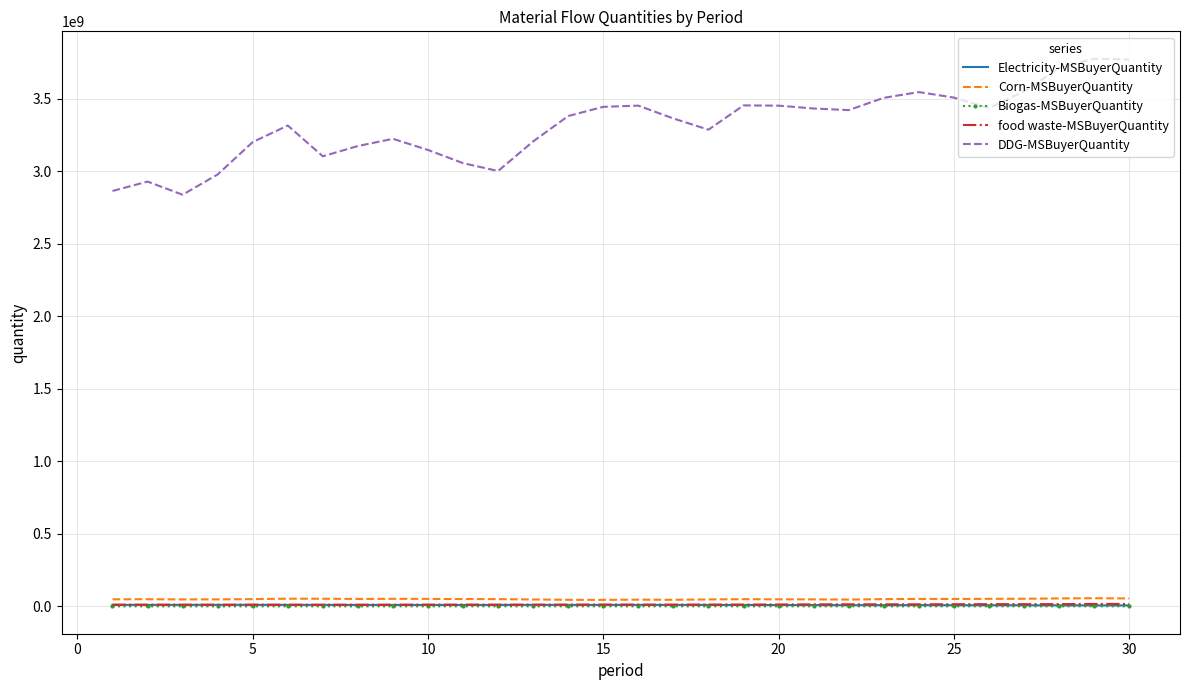

True or false: food waste-MSBuyerQuantity has more than 0 interior local peaks.

True